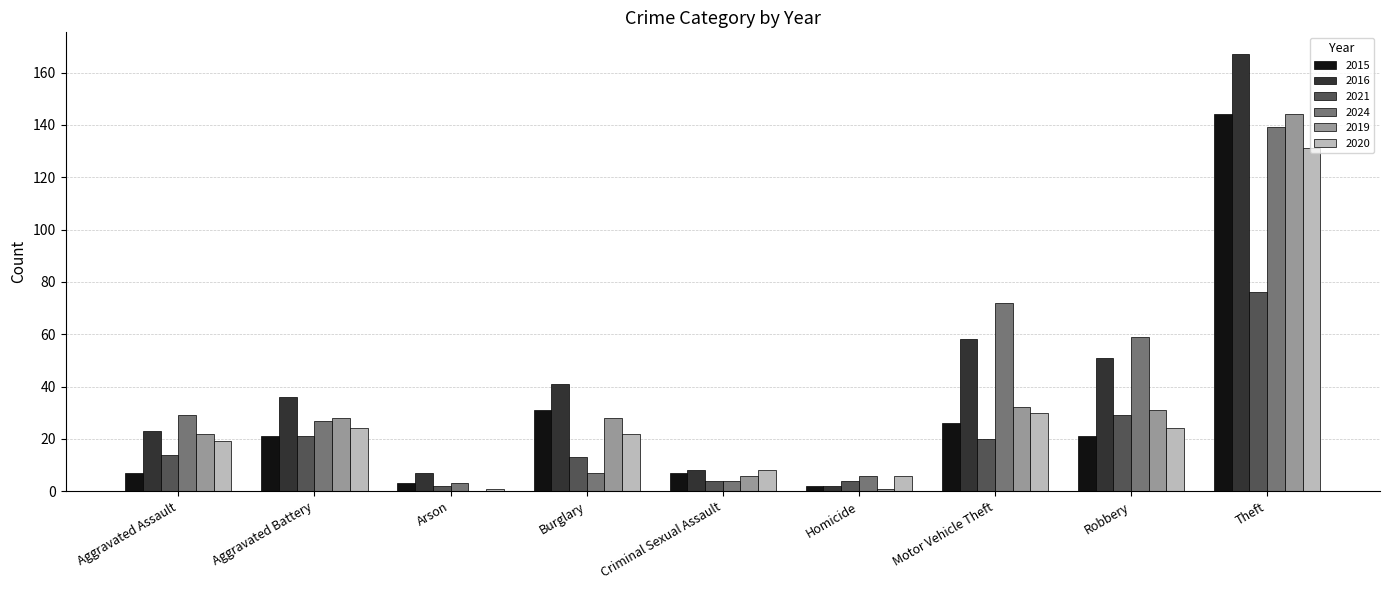

Which series changed the most between Aggravated Battery and Motor Vehicle Theft?

2024